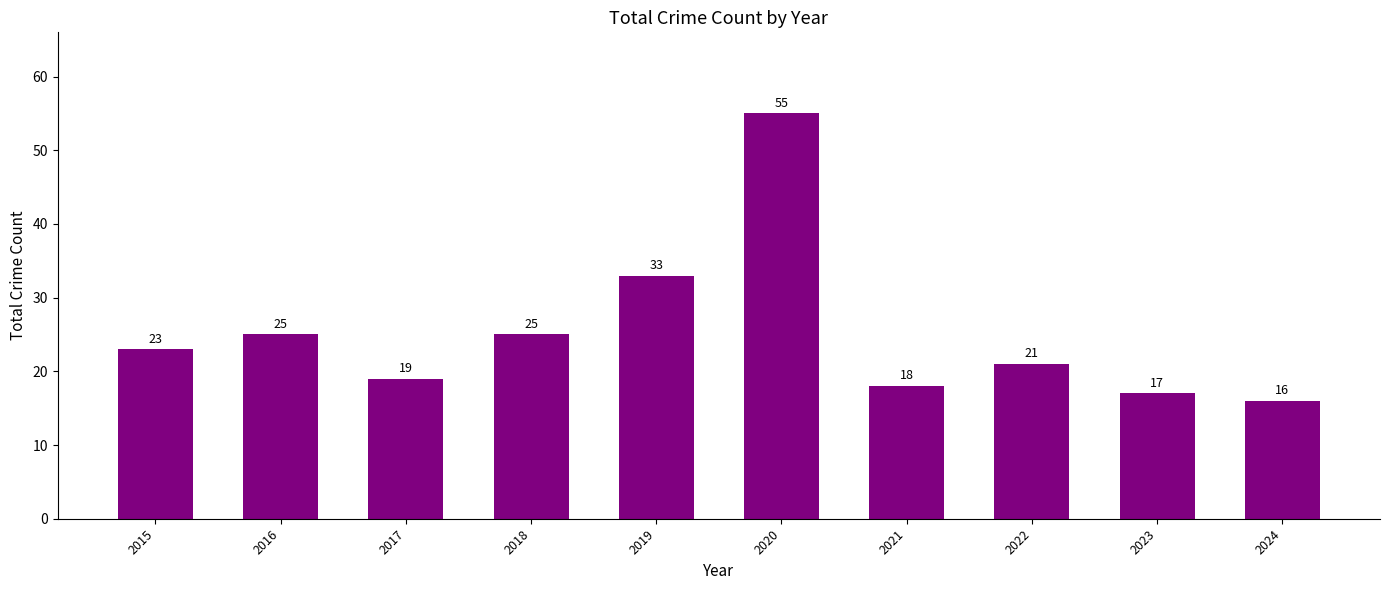

Where is the data nearest to the value 35?

2019